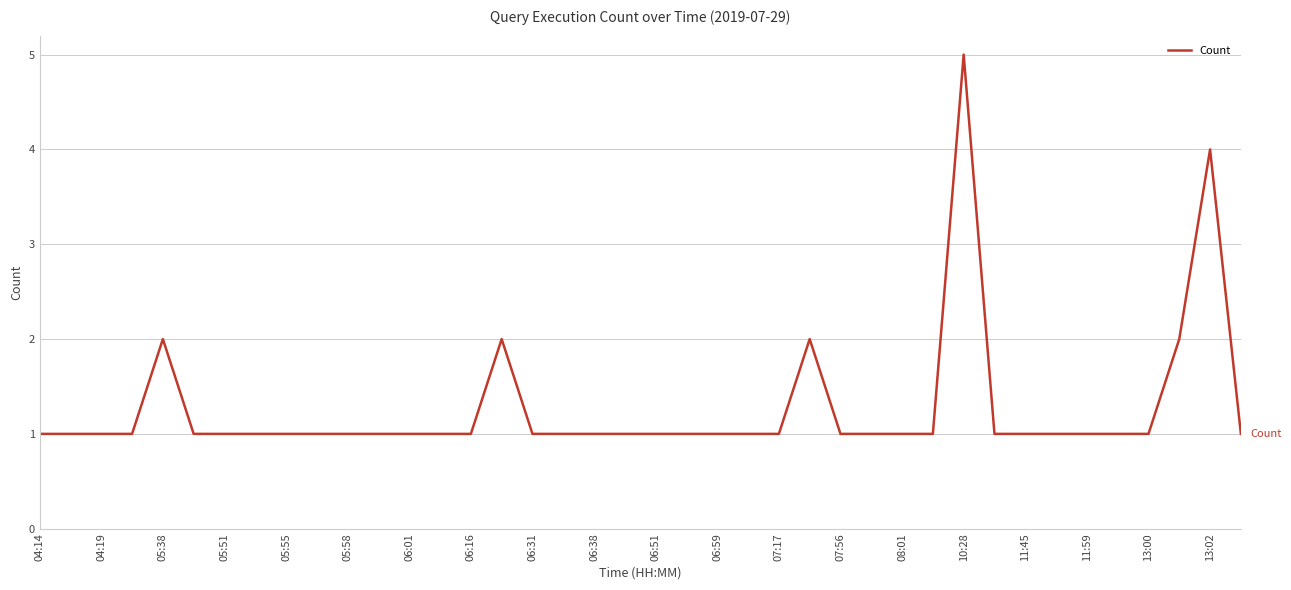

What is the maximum value shown in the chart?

5